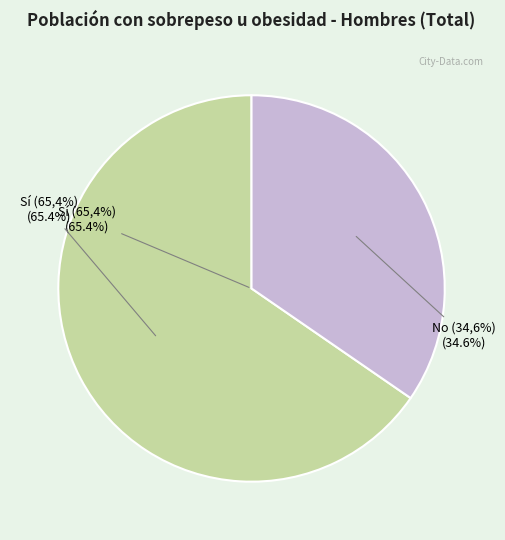

Which has a higher value, Sí (65,4%) or No (34,6%)?

Sí (65,4%)